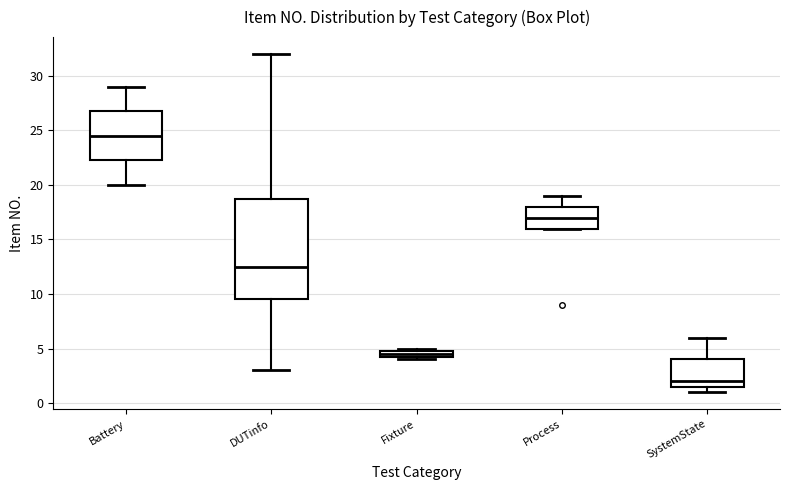

Which box has the highest median line?

Battery